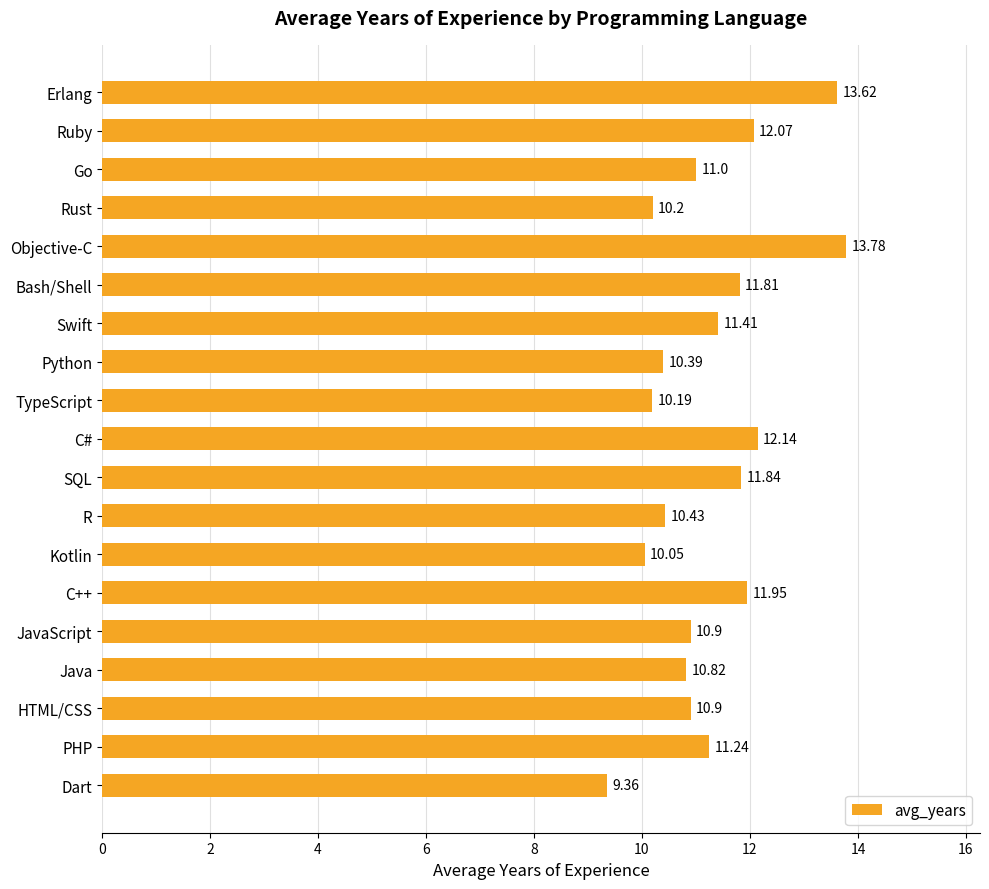

At which category does the chart reach its minimum across all series?

Dart